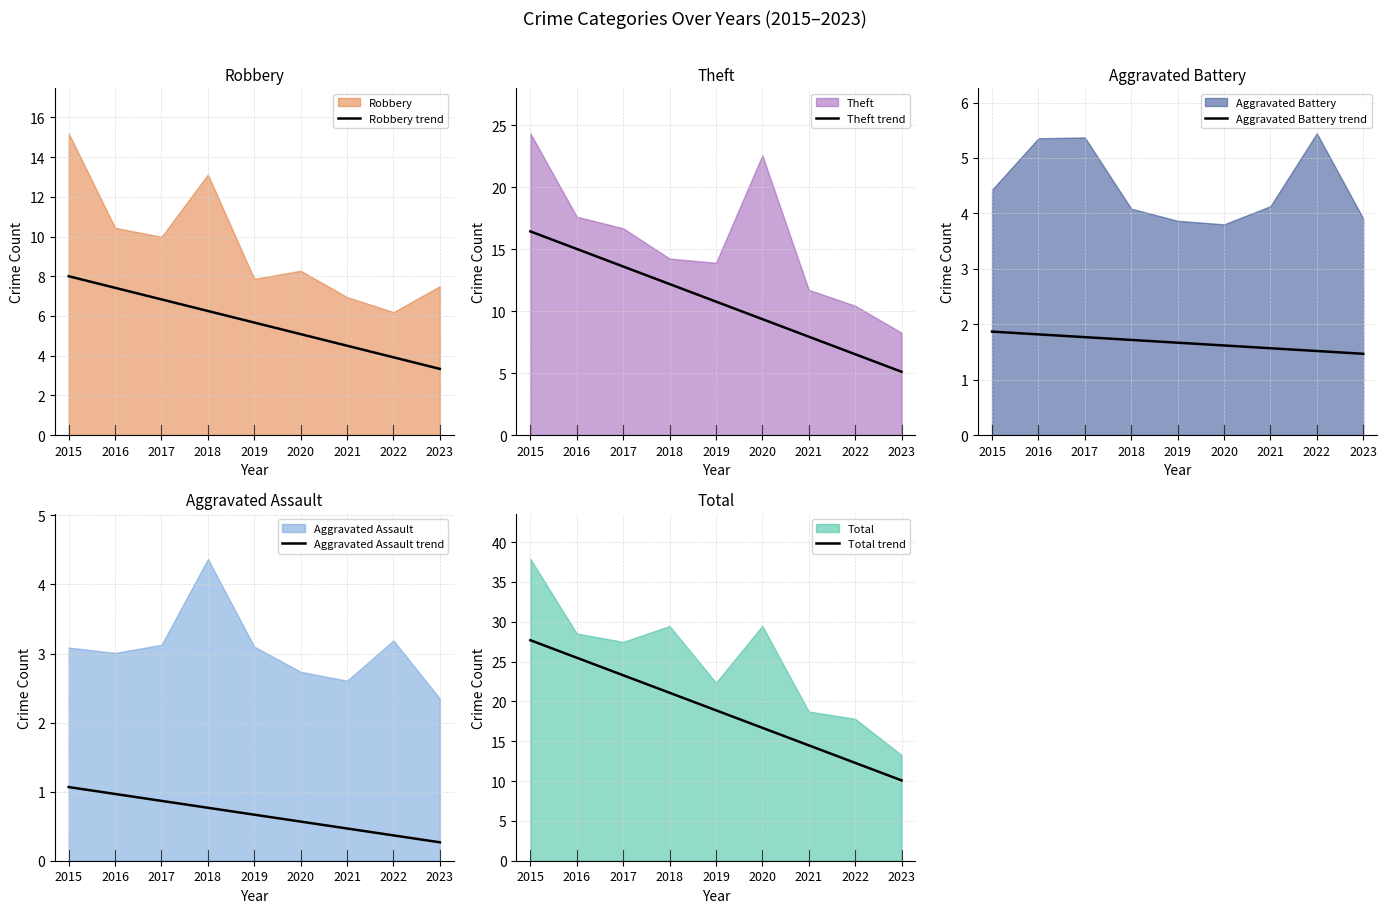

True or false: Theft trend has a value of 16.4 at 2015.

True